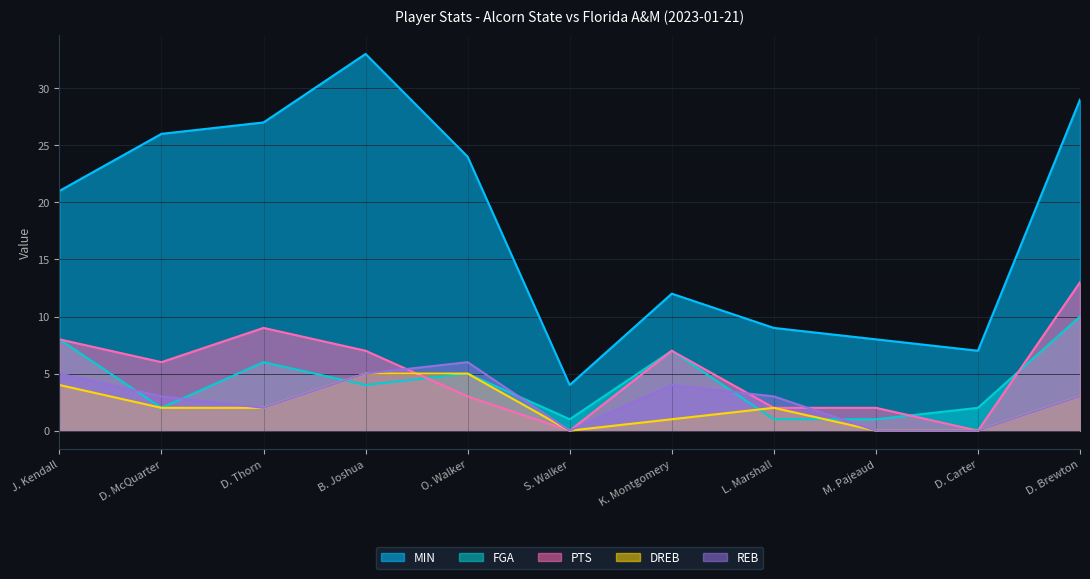

Count the number of categories in the chart.

11